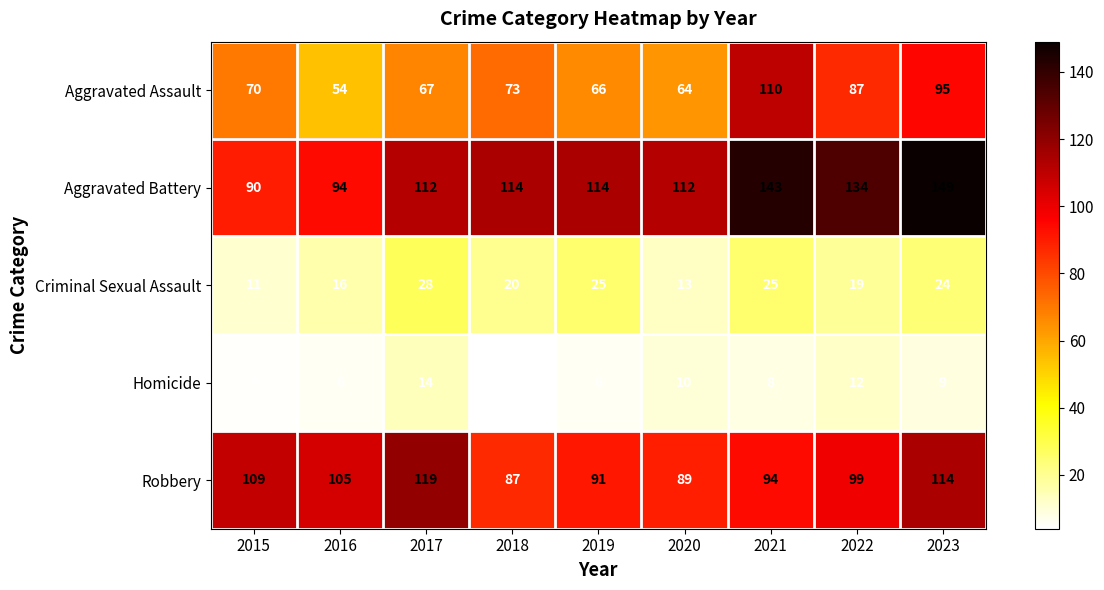

What is the approximate value of Homicide at 2022, to the nearest 5?

10